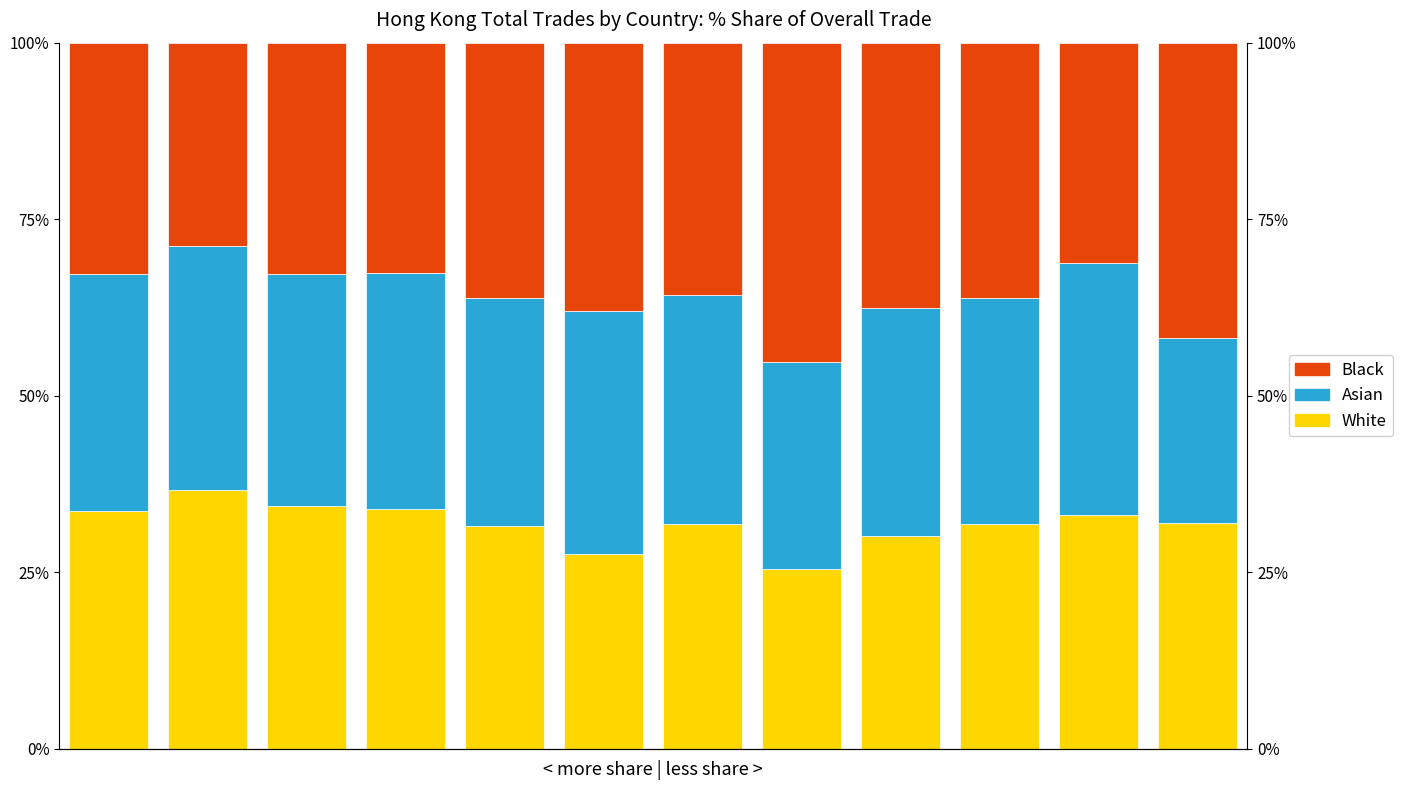

What is the lowest value of the Black series?

28.7